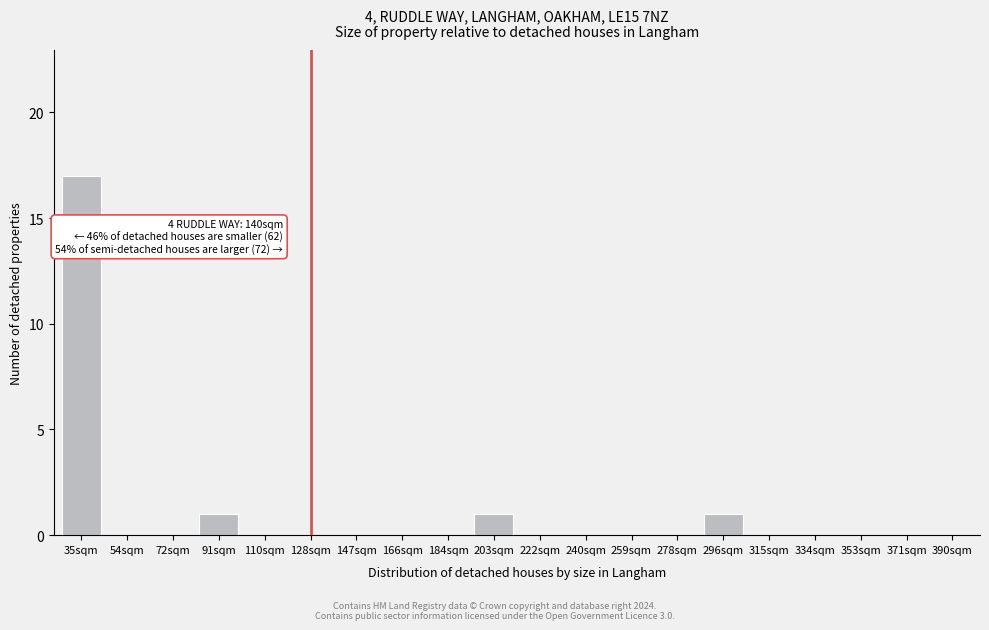

Reading right to left, what are all the values shown in this chart?

390sqm=0	371sqm=0	353sqm=0	334sqm=0	315sqm=0	296sqm=1	278sqm=0	259sqm=0	240sqm=0	222sqm=0	203sqm=1	184sqm=0	166sqm=0	147sqm=0	128sqm=0	110sqm=0	91sqm=1	72sqm=0	54sqm=0	35sqm=17